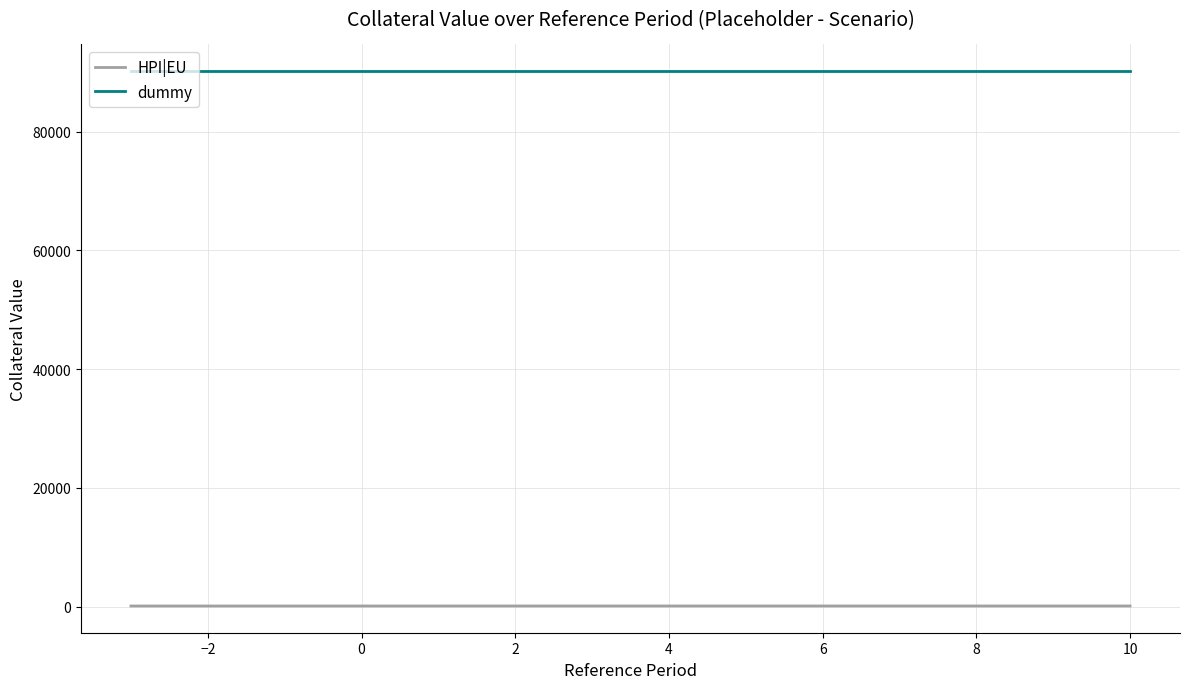

True or false: dummy and HPI|EU cross at least once.

False